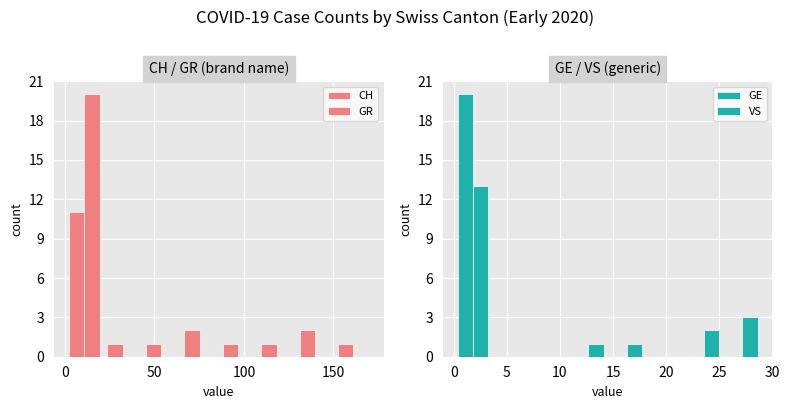

What position from the right is 0?

7